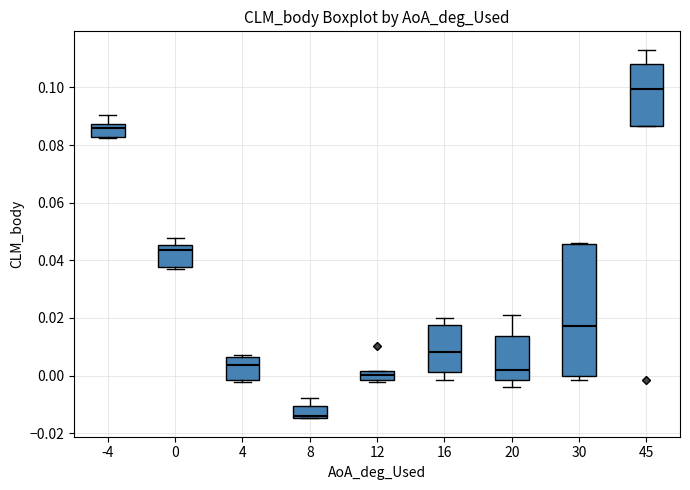

Which box's median line is the highest?

45